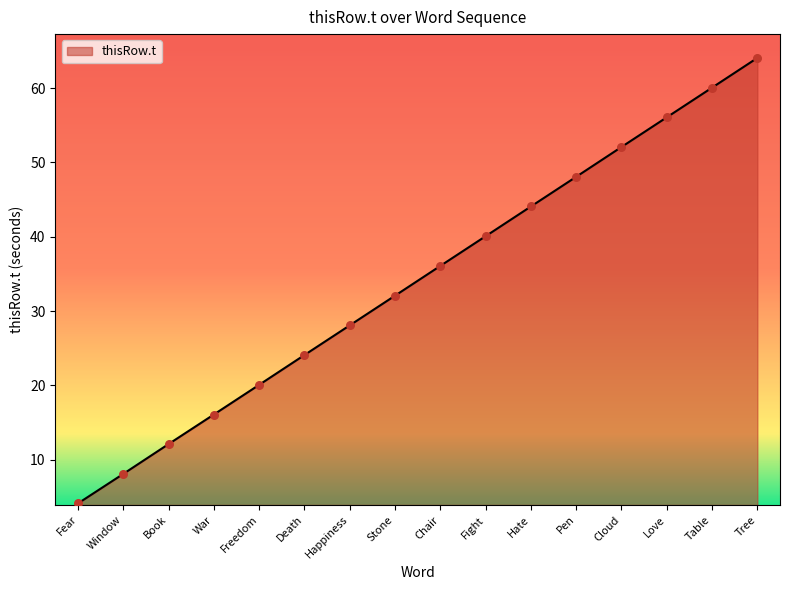

Which has a higher value, Death or Table?

Table